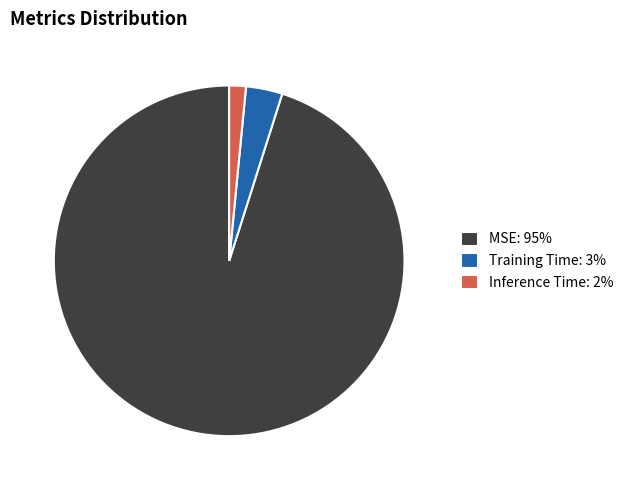

Do MSE: 95% and Inference Time: 2% together represent more than half of the pie?

Yes